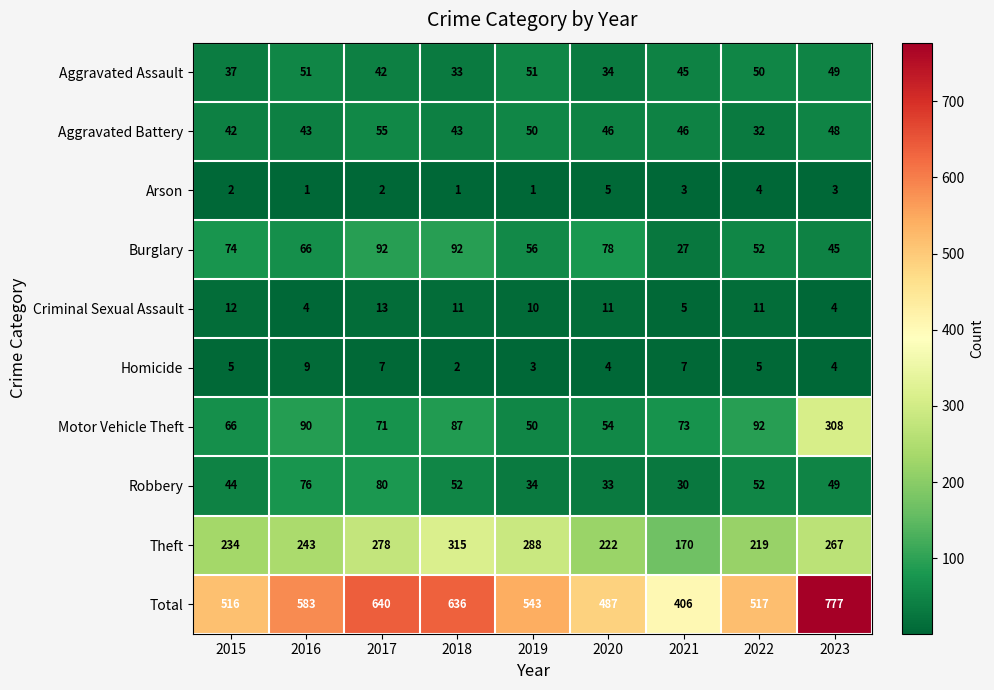

List the labels in order of Motor Vehicle Theft value, largest first.

2023, 2022, 2016, 2018, 2021, 2017, 2015, 2020, 2019